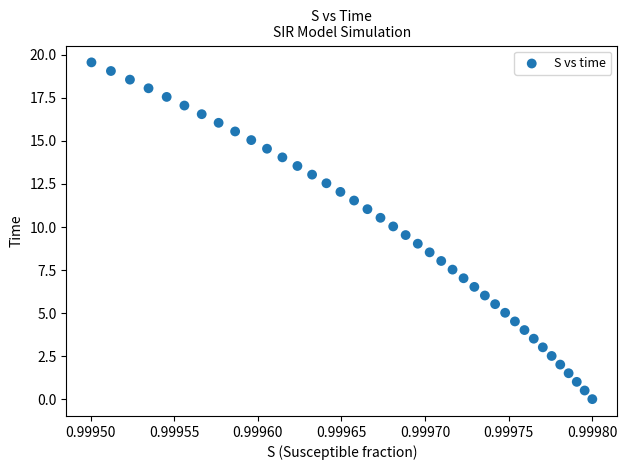

What is the range of Y values (max minus min)?

19.6